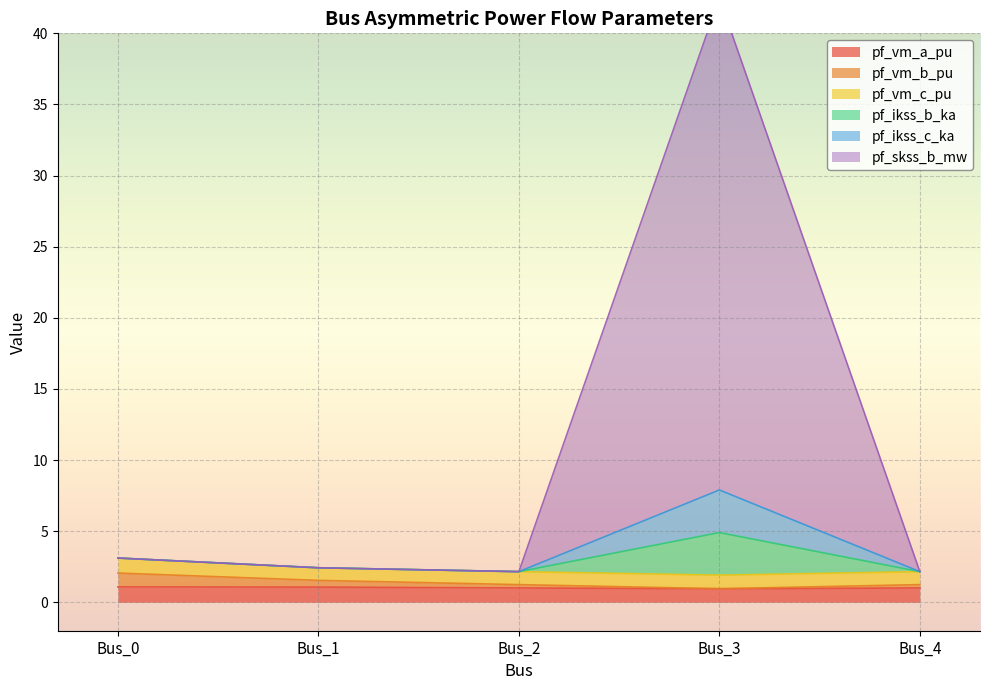

The pf_vm_a_pu series shows 1.0 at Bus_4. True or false?

True